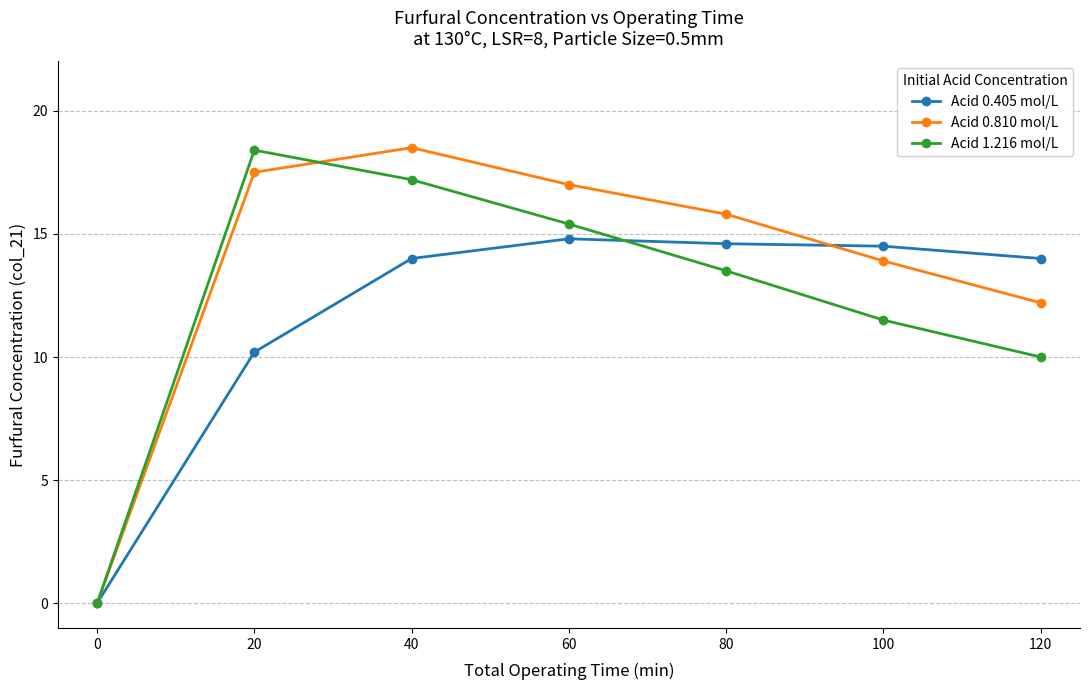

True or false: Acid 1.216 mol/L has more than 1 points higher than both neighbors.

False